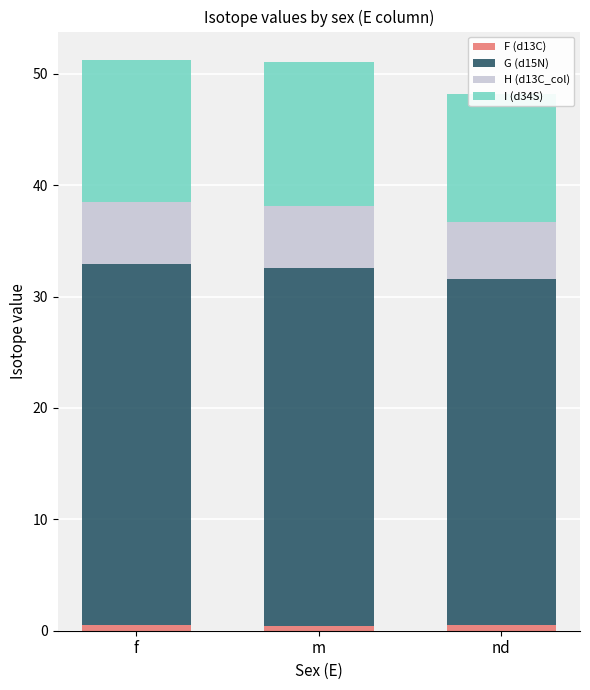

List the series in order of their peak value, highest first.

G (d15N), I (d34S), H (d13C_col), F (d13C)